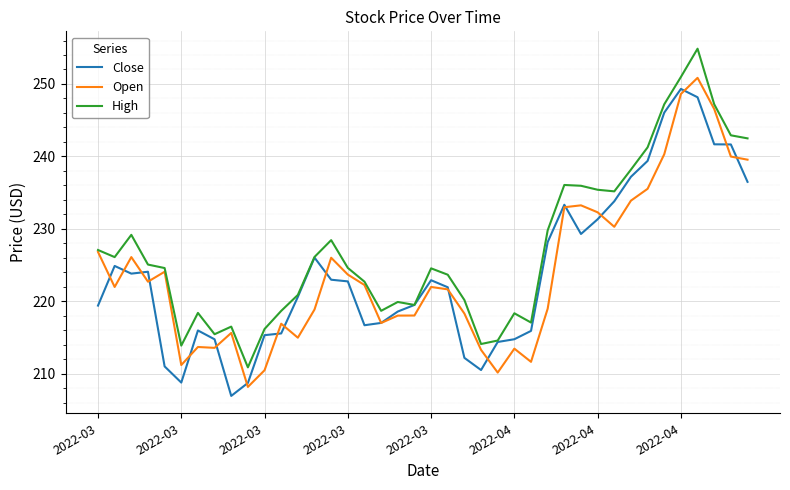

Which series has the widest spread of values?

High